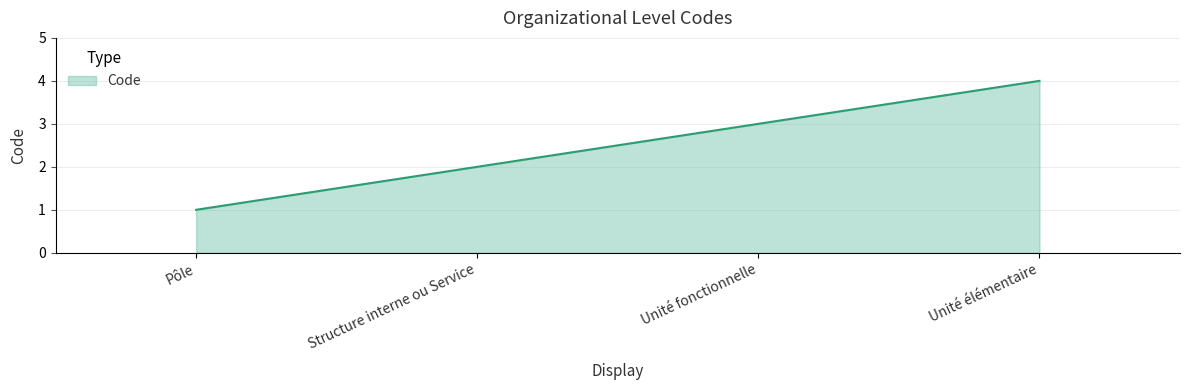

What is the smallest value displayed?

1